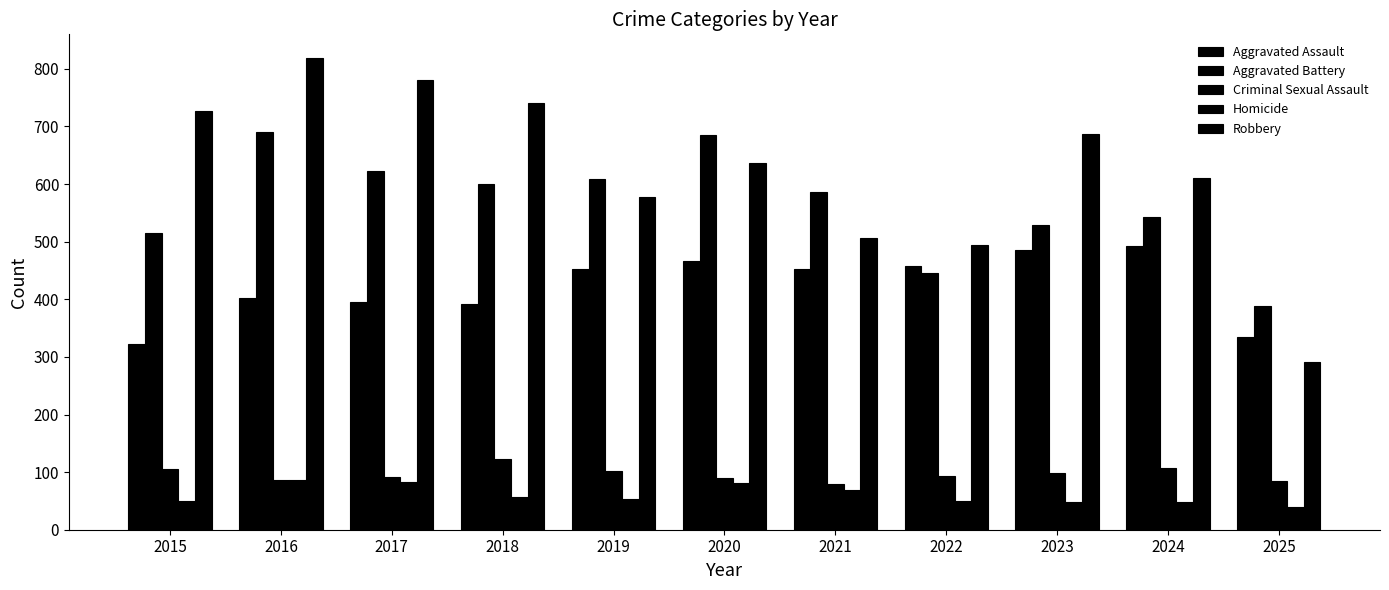

Is it true that Aggravated Assault equals 323 at 2015?

True